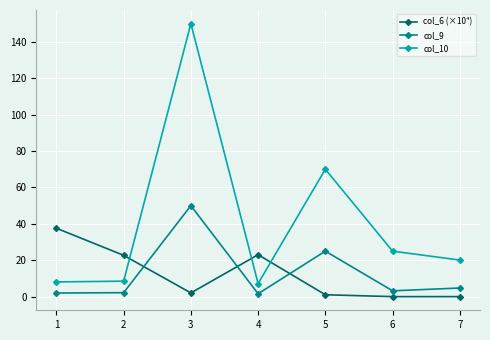

Count the number of data series in this chart.

3